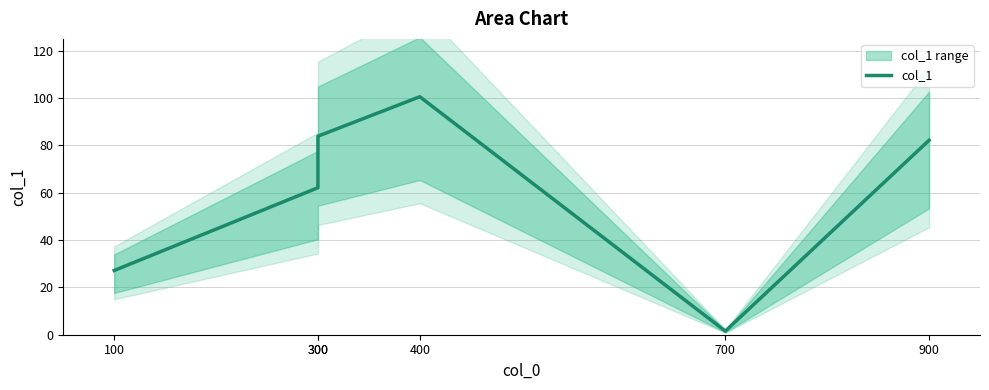

What is the change in value from 700 to 900?

+80.6